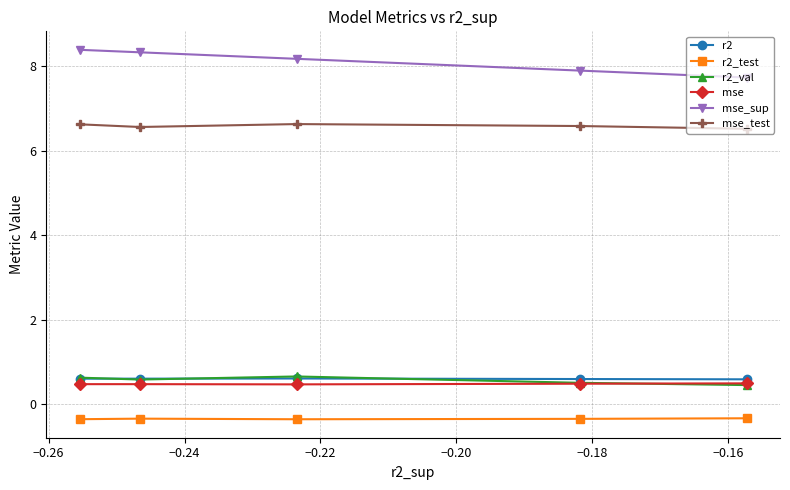

At how many categories does at least one series exceed 7?

5